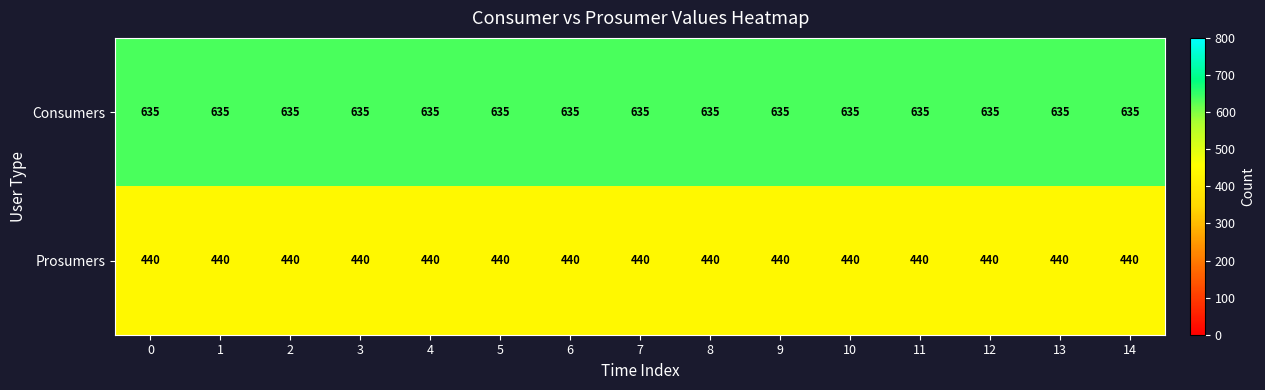

True or false: Prosumers has a value of 231 at 7.

False